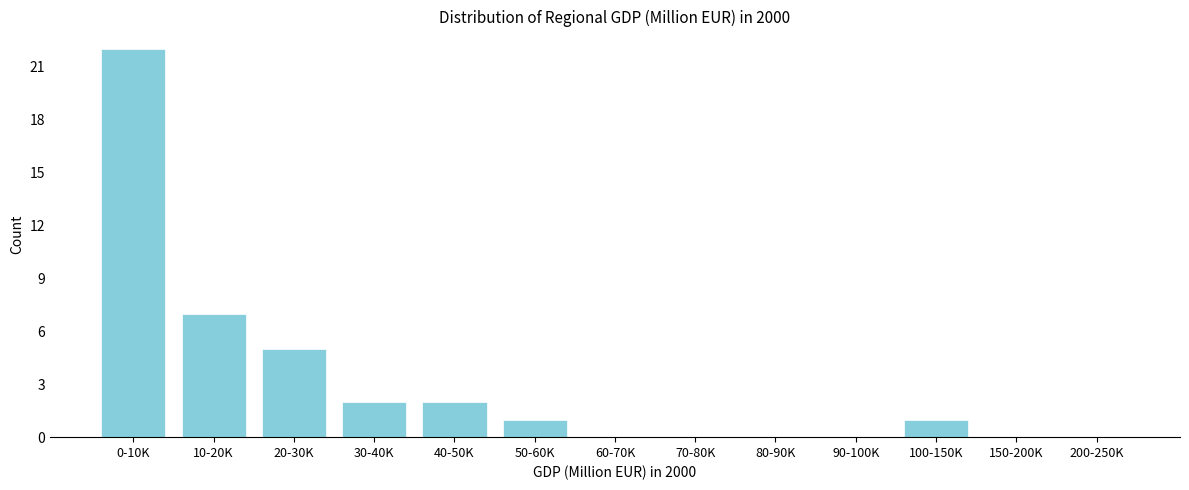

Reading left to right, list all the values displayed in this chart.

0-10K=22	10-20K=7	20-30K=5	30-40K=2	40-50K=2	50-60K=1	60-70K=0	70-80K=0	80-90K=0	90-100K=0	100-150K=1	150-200K=0	200-250K=0